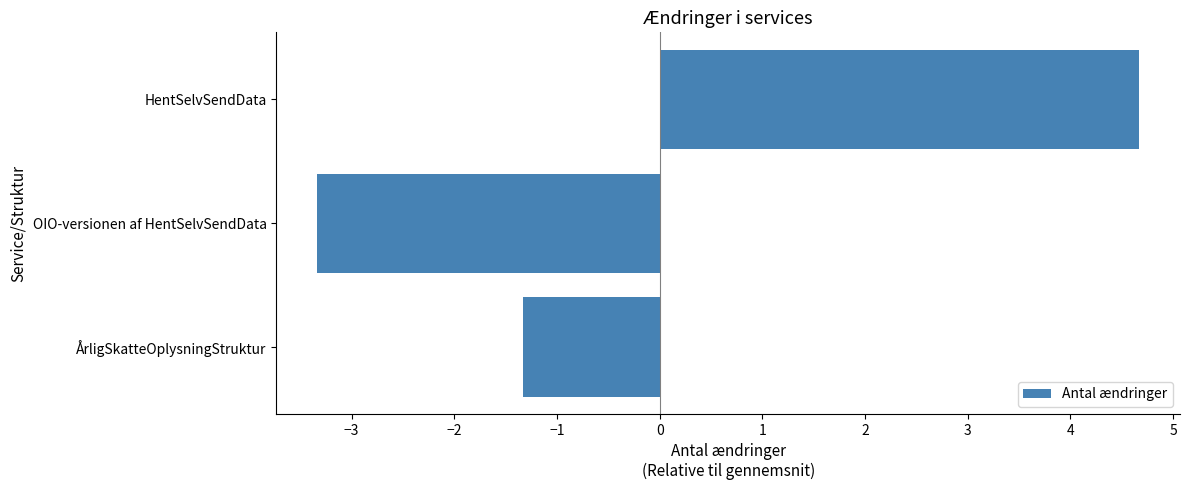

Reading bottom to top, list all the values displayed in this chart.

-1.3	-3.3	4.7